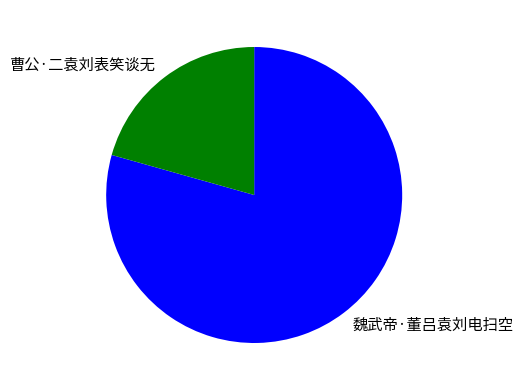

Approximately how many times larger is the value at 曹公·二袁刘表笑谈无 compared to 魏武帝·董吕袁刘电扫空?

0.3